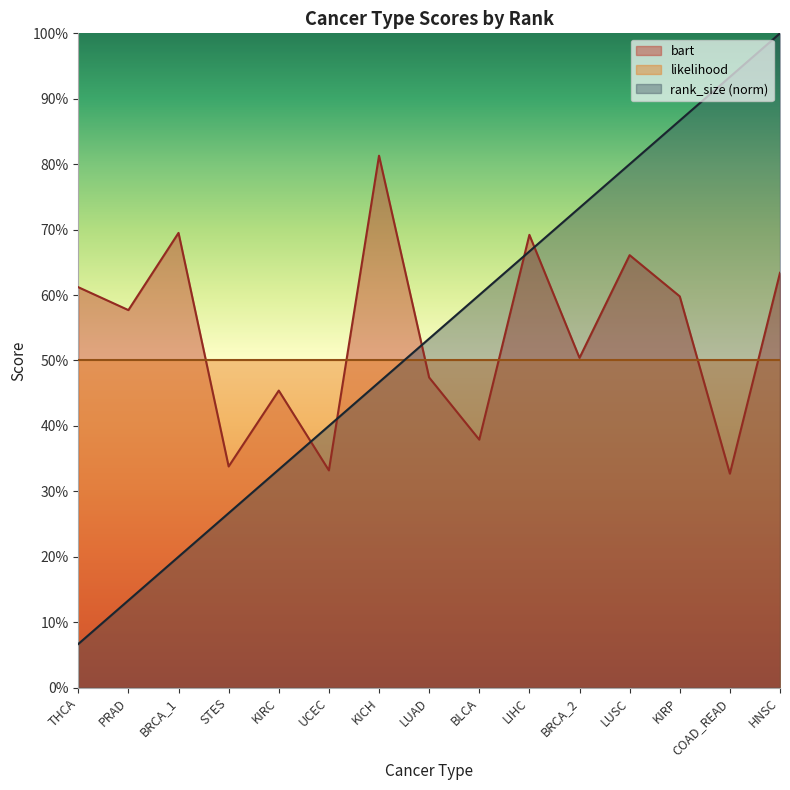

Does the chart display data point markers on the line(s)?

No